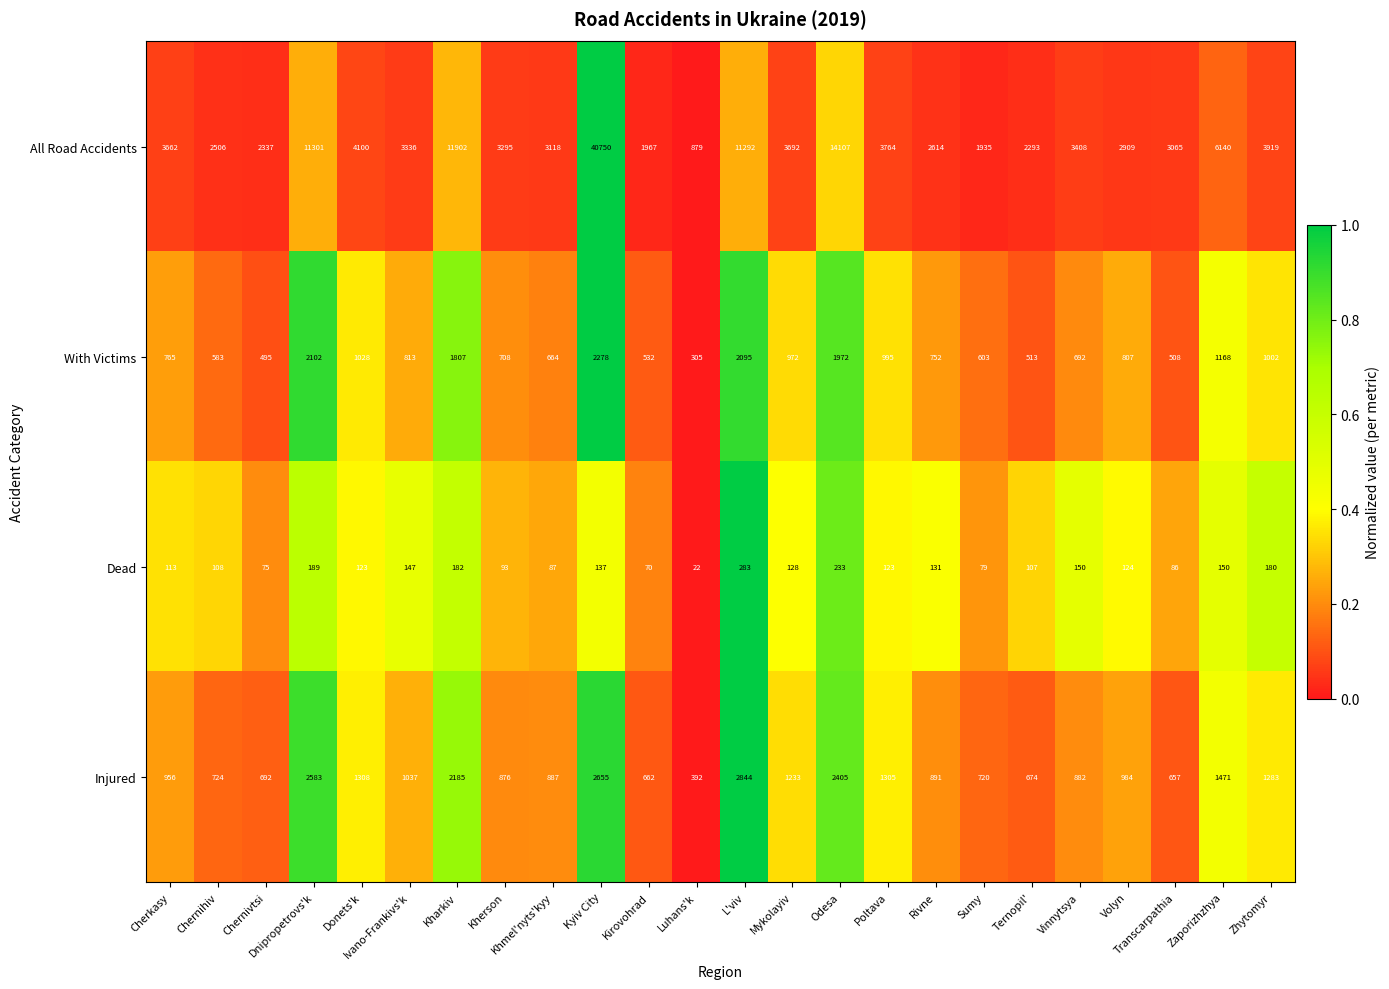

Which series has the largest total across all categories?

All Road Accidents